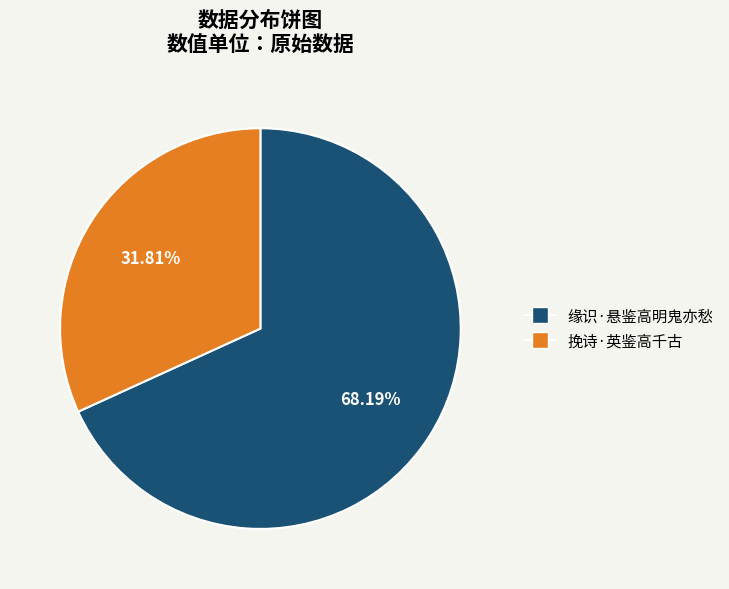

Does 挽诗·英鉴高千古 account for over 50% of the chart?

No